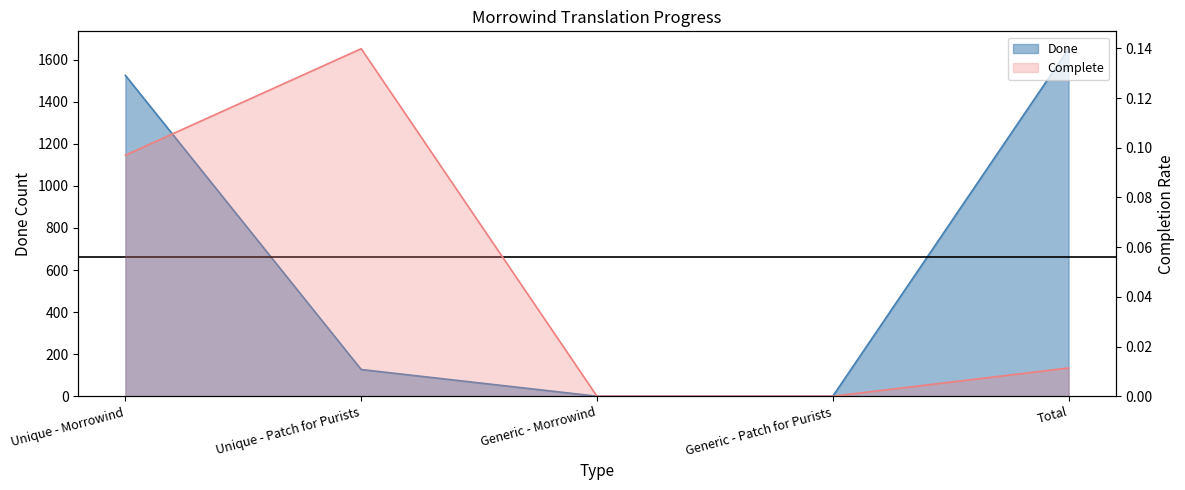

Reading right to left, list all the values displayed in this chart.

Done: 1652.0	0.0	0.0	127.0	1525.0
Complete: 0.0	0.0	0.0	0.1	0.1